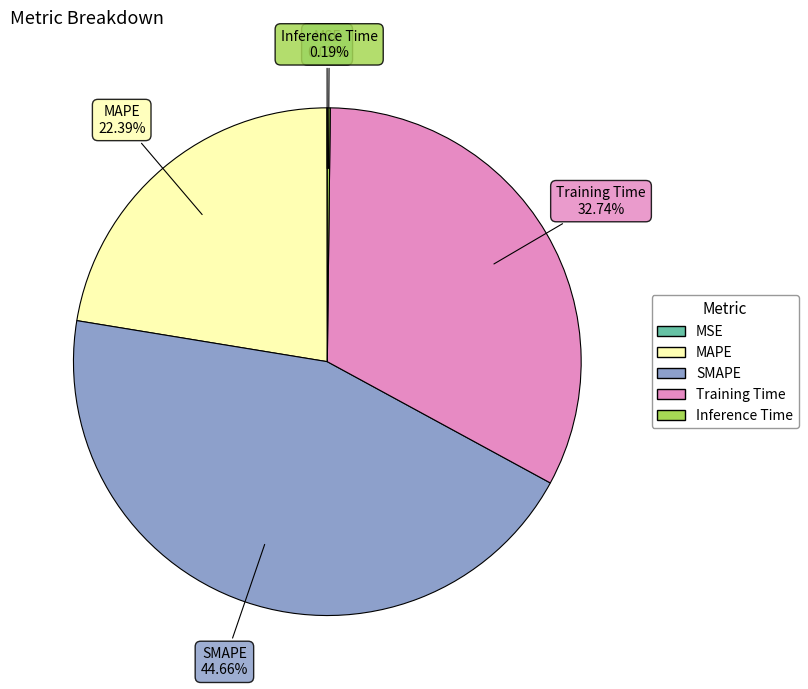

What percentage is the MAPE slice, to the nearest percent?

22%